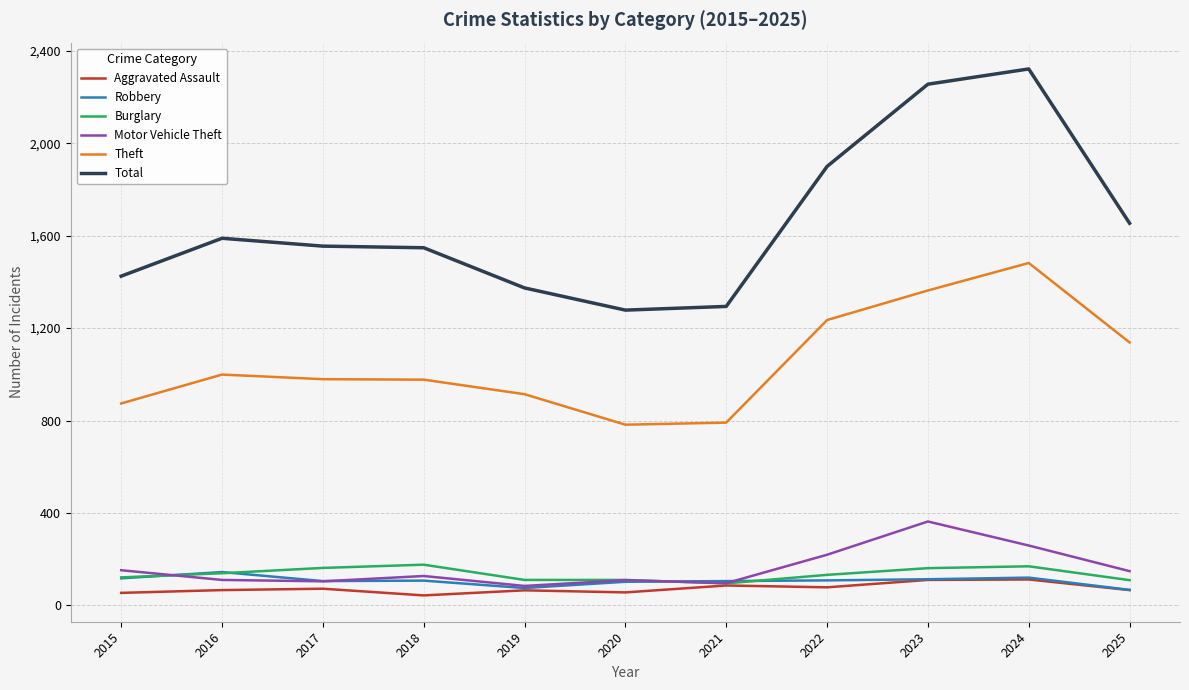

True or false: Robbery and Total cross at least once.

False